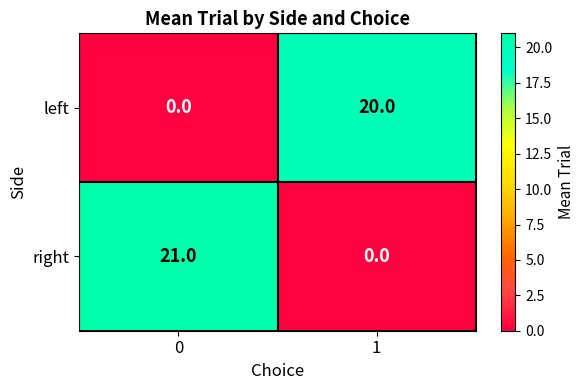

Which series has the largest range (max minus min)?

right